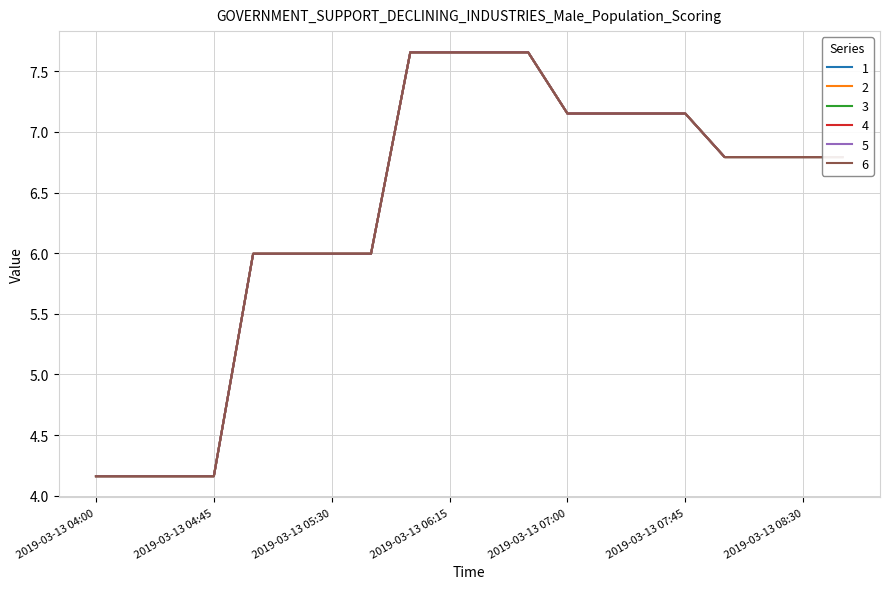

Does the chart have visible grid lines?

Yes